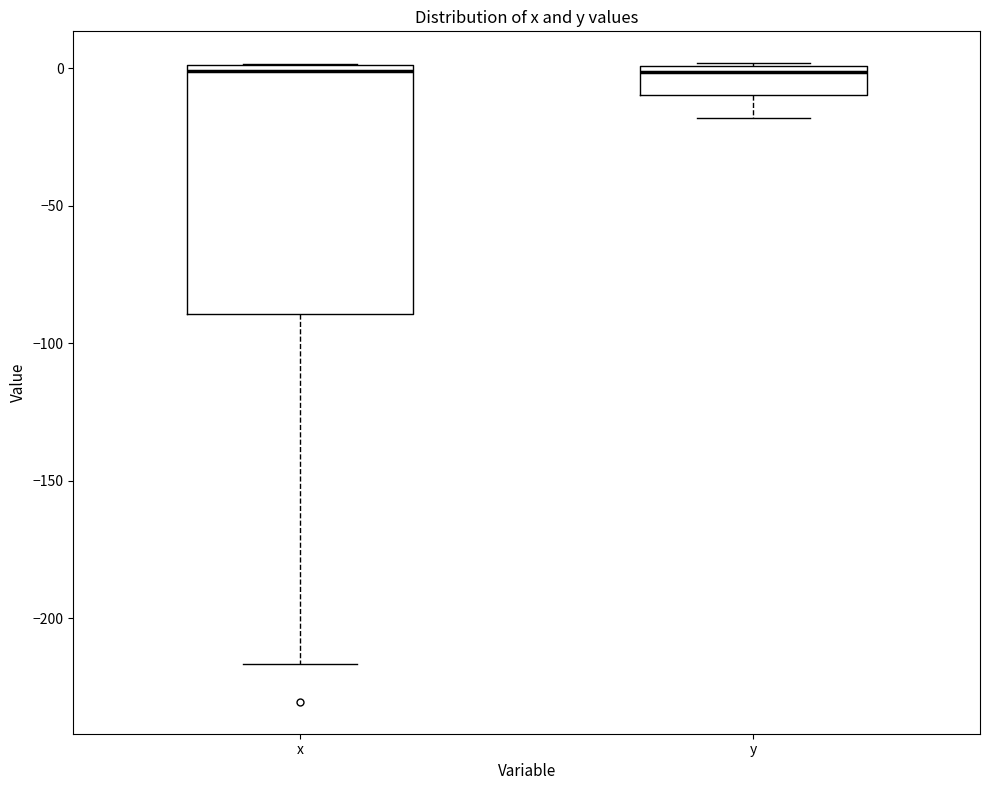

Where does the lower whisker of the box for x end on the y-axis? The values are not printed on the chart, so give them approximately, as read against the axis.

-215